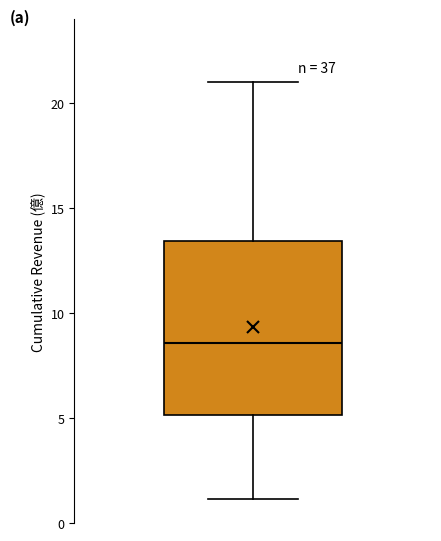

Read this box plot against the y-axis: the position of the median line, the range covered by the box, and the ends of both whiskers. The values are not printed on the chart, so give them approximately, as read against the axis.

median 8.5, box 5.0 to 13.5, whiskers 1.0 to 21.0